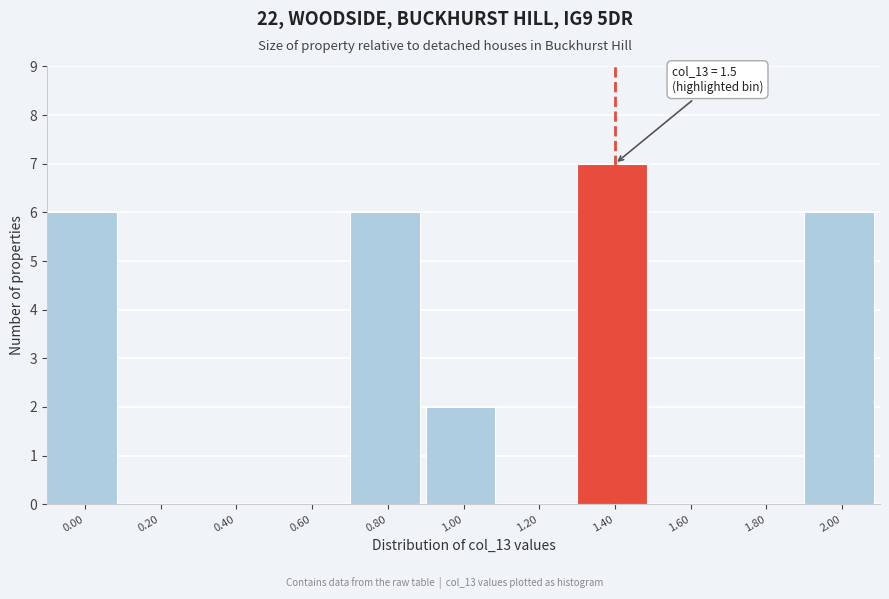

Reading left to right, extract all data points from this chart.

0.00=6	0.20=0	0.40=0	0.60=0	0.80=6	1.00=2	1.20=0	1.40=7	1.60=0	1.80=0	2.00=6